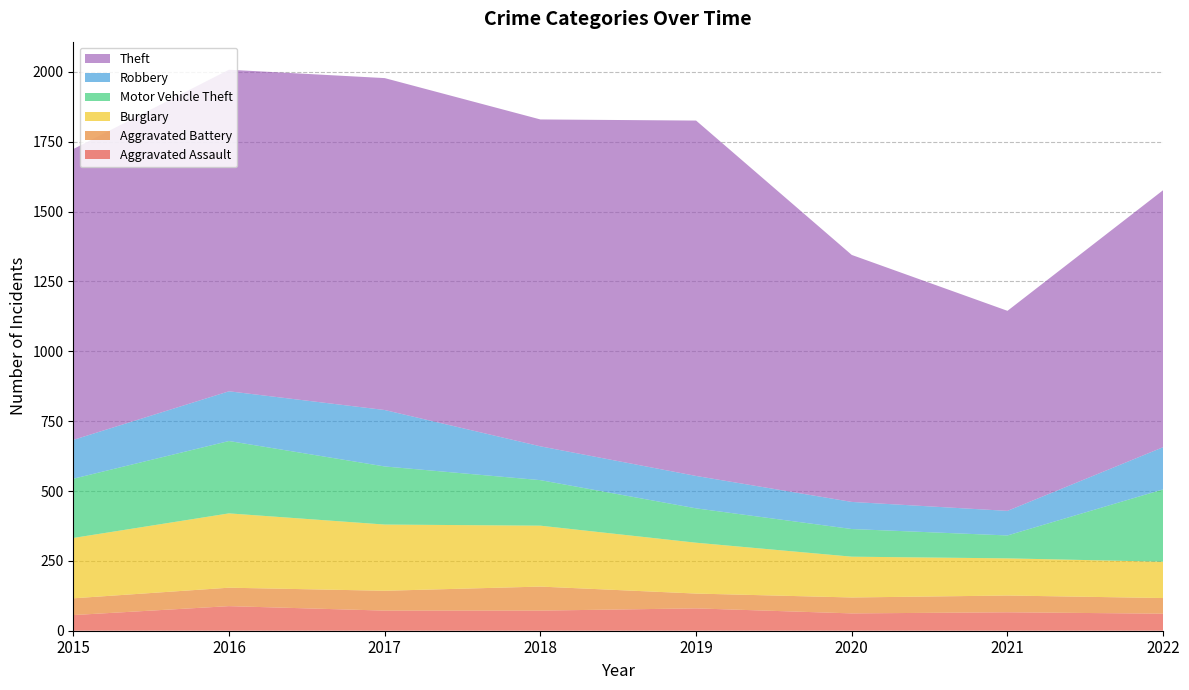

Reading left to right, what are all the values shown in this chart?

Aggravated Assault: 2015=56	2016=88	2017=72	2018=72	2019=80	2020=62	2021=66	2022=61
Aggravated Battery: 2015=60	2016=66	2017=71	2018=86	2019=53	2020=57	2021=60	2022=56
Burglary: 2015=216	2016=266	2017=237	2018=218	2019=182	2020=146	2021=133	2022=130
Motor Vehicle Theft: 2015=212	2016=259	2017=208	2018=163	2019=123	2020=99	2021=82	2022=259
Robbery: 2015=139	2016=178	2017=202	2018=121	2019=116	2020=97	2021=88	2022=151
Theft: 2015=1041	2016=1151	2017=1188	2018=1170	2019=1272	2020=884	2021=716	2022=920